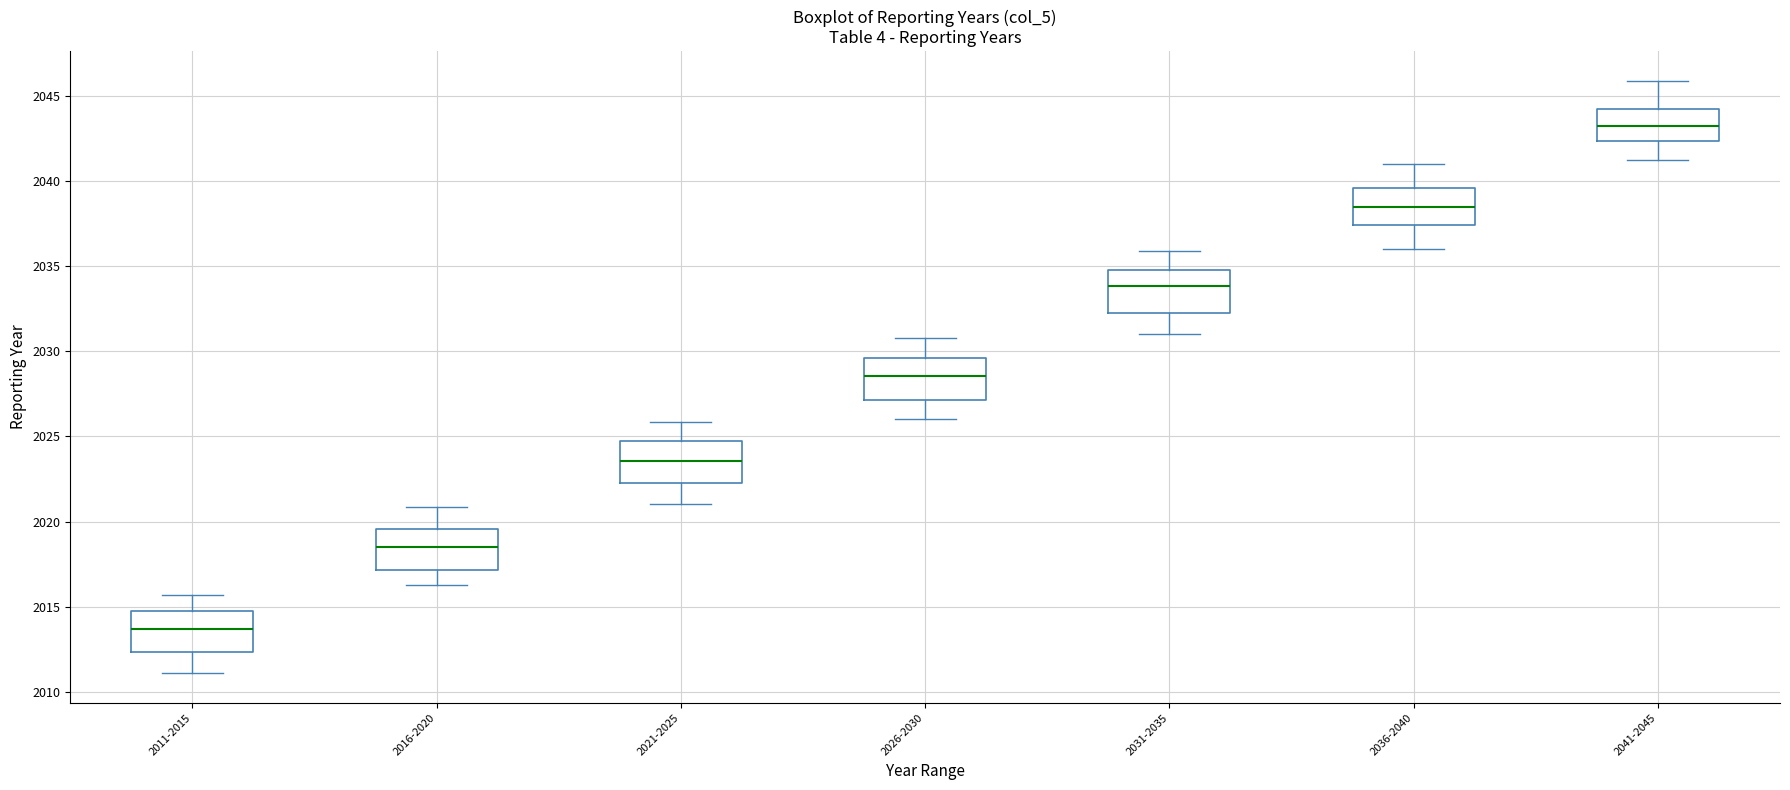

Where is the lower edge of the box for 2036-2040 on the y-axis? The values are not printed on the chart, so give them approximately, as read against the axis.

2037.5